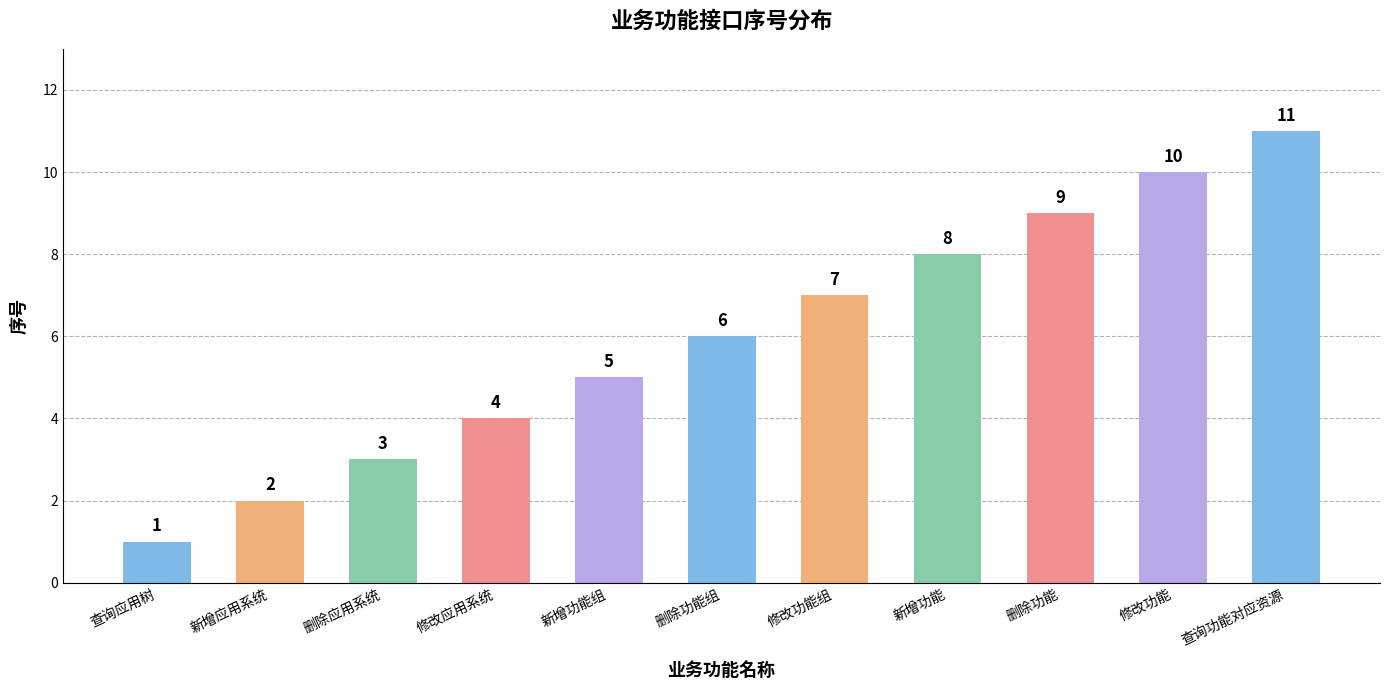

What is the average value?

6